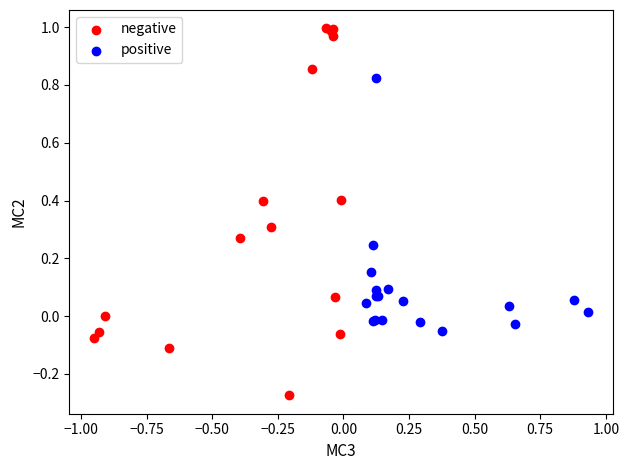

Which series contains the highest Y value?

negative